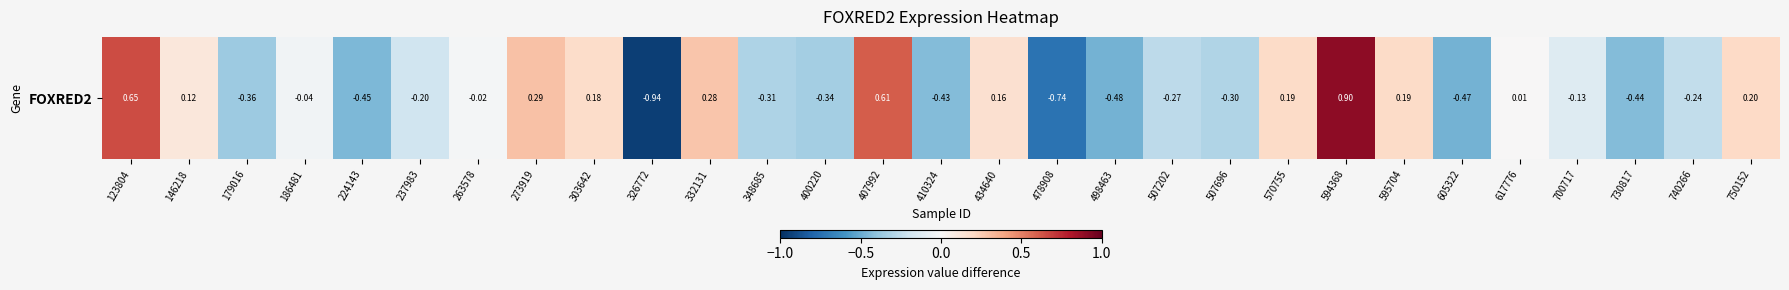

Is it true that the value at 507202 is -0.4?

False